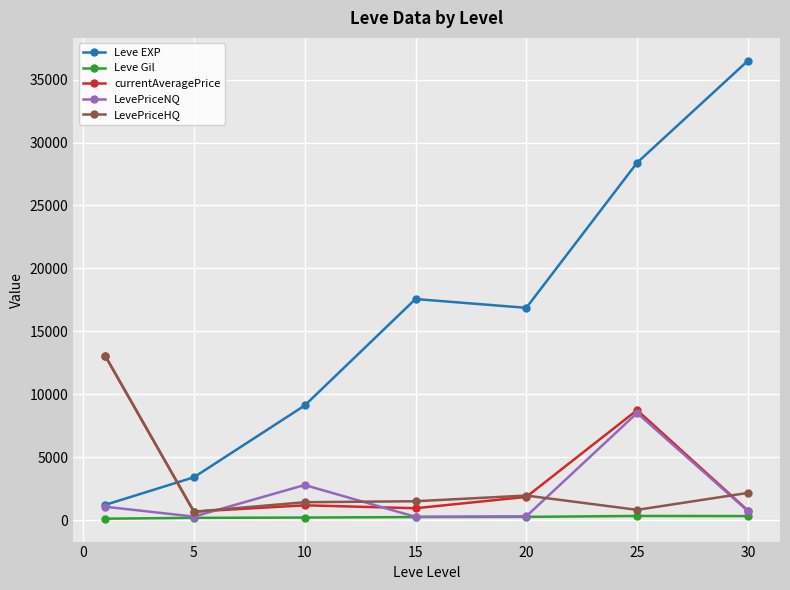

Which series has the largest total across all categories?

Leve EXP